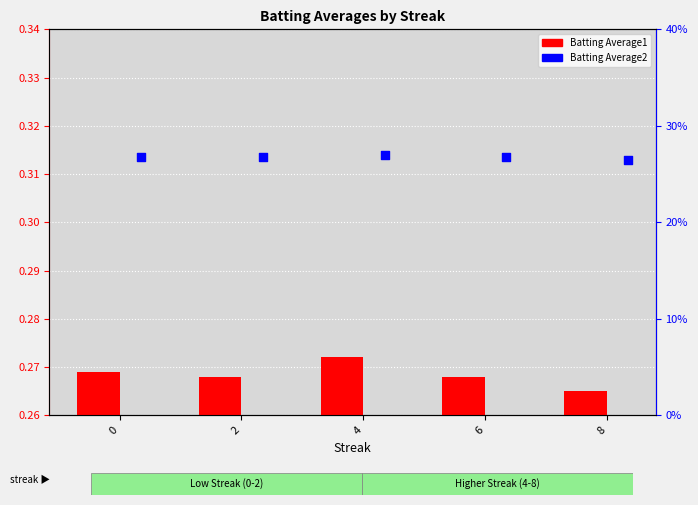

What is the total value across all series at 8?

26.8